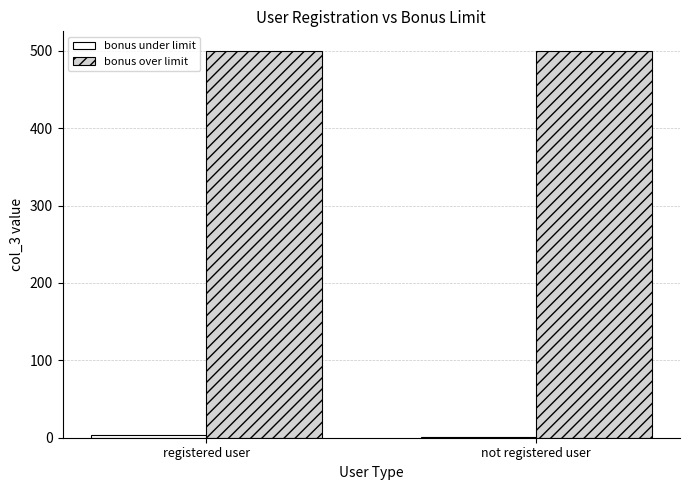

Which series has the largest total across all categories?

bonus over limit